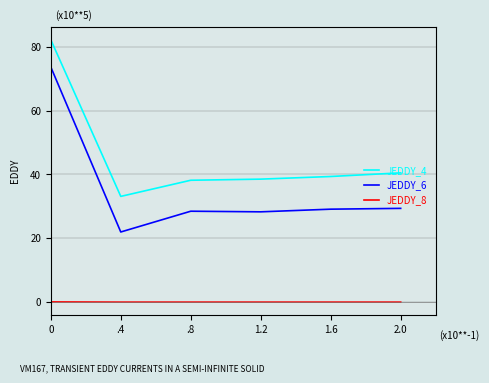

Rank the series by their average value, from highest to lowest.

JEDDY_4, JEDDY_6, JEDDY_8